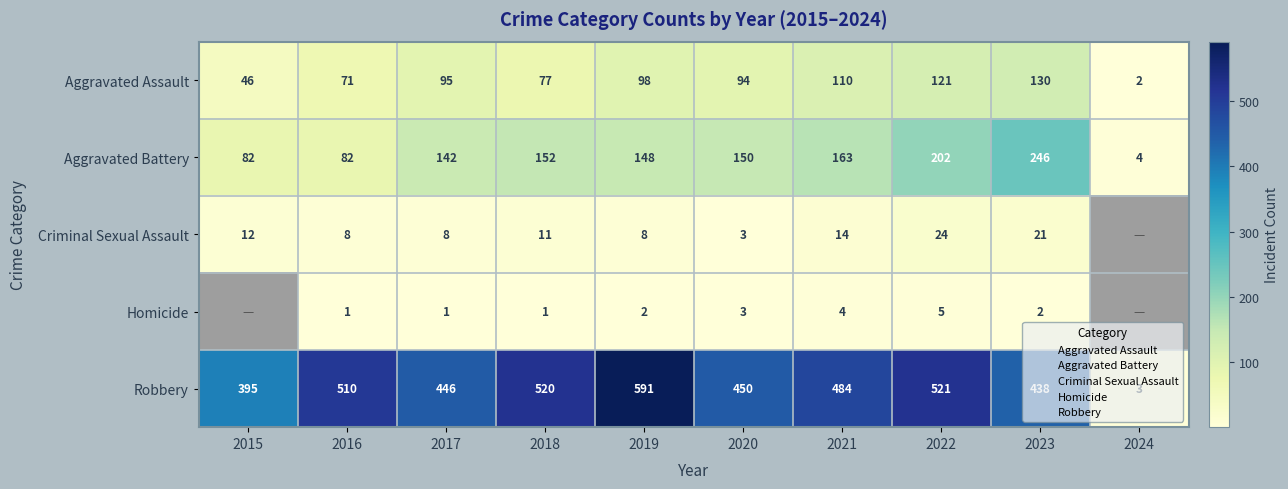

What is the spread (max minus min) of values at 2021?

480.0